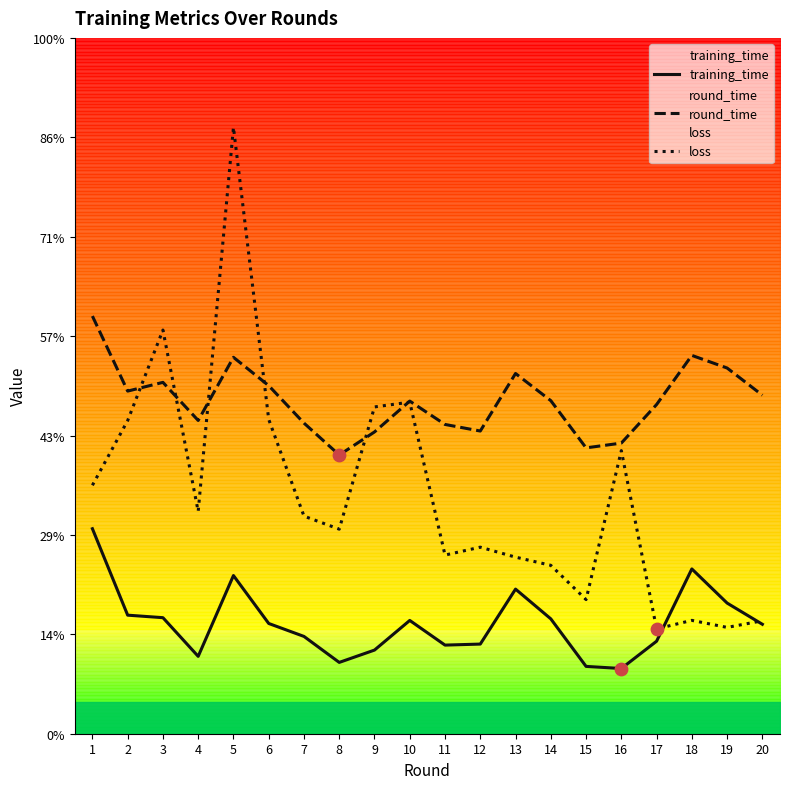

Which series has the largest total across all categories?

round_time